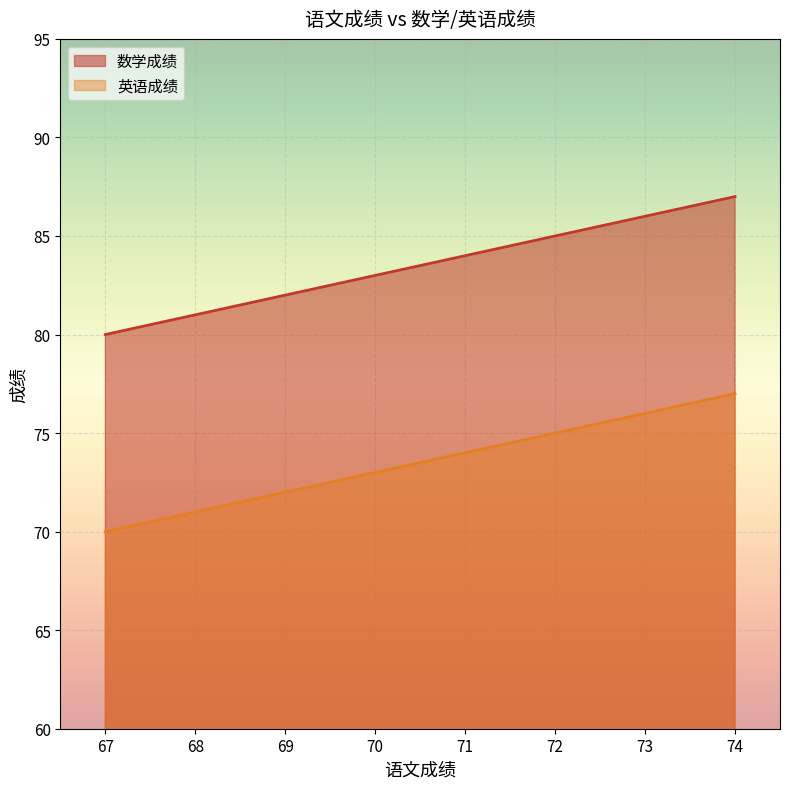

Which series has the largest range (max minus min)?

数学成绩